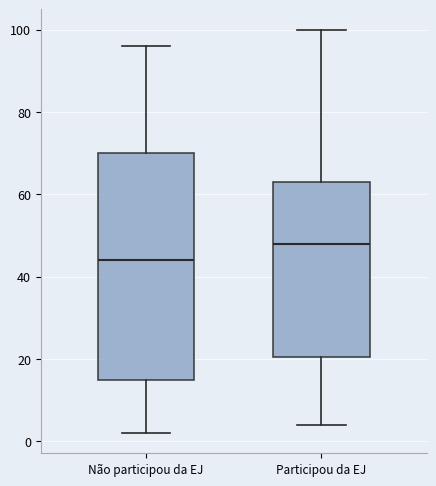

Where does the median line of the box for Não participou da EJ sit on the y-axis? The values are not printed on the chart, so give them approximately, as read against the axis.

44